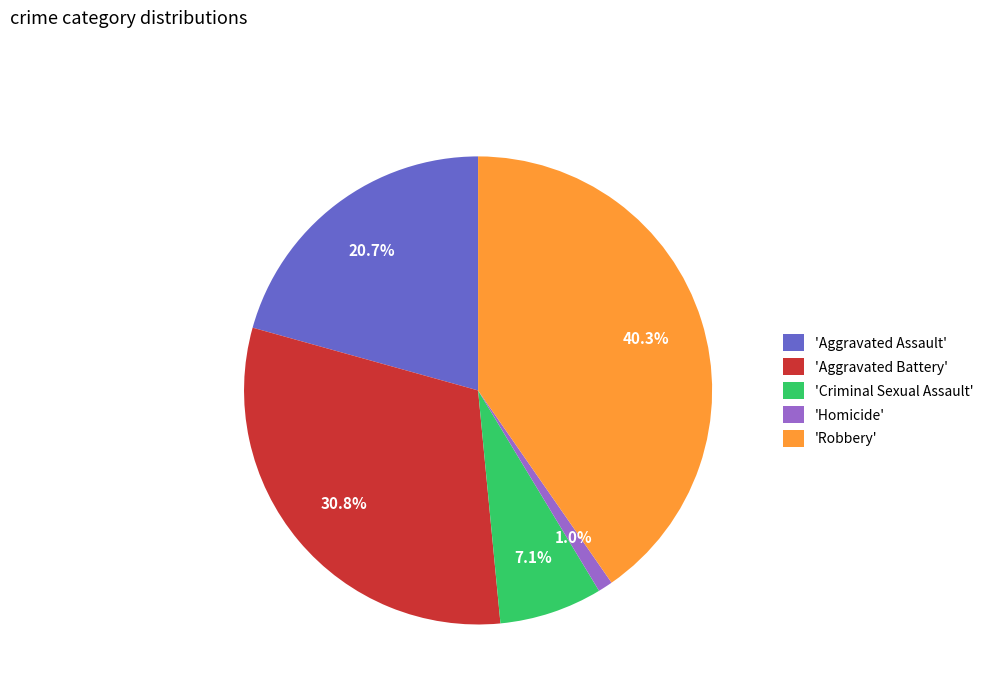

How many slices are in this pie chart?

5